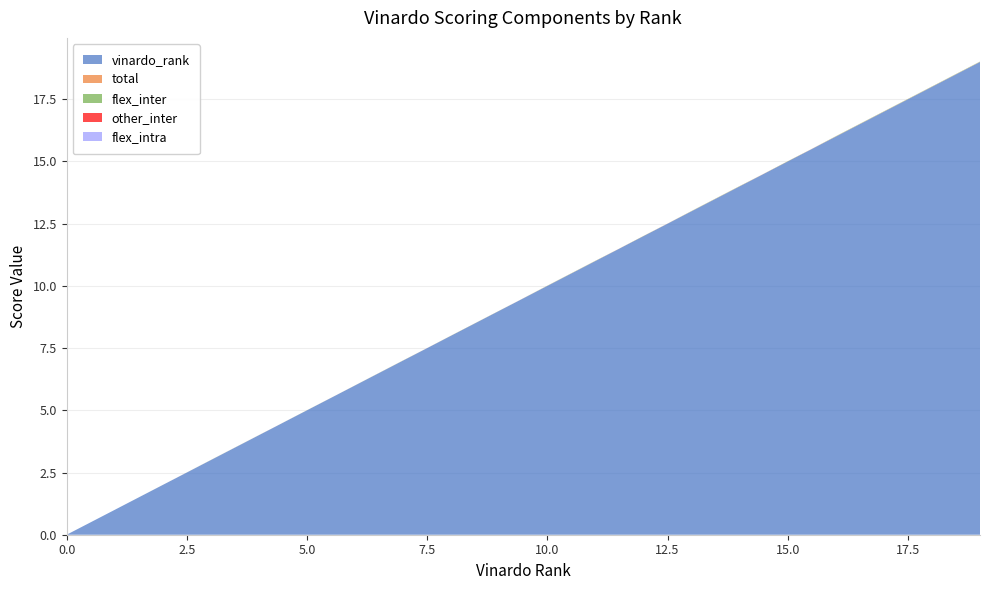

Reading left to right, list all the values displayed in this chart.

vinardo_rank: 0=0.0	1=1.0	2=2.0	3=3.0	4=4.0	5=5.0	6=6.0	7=7.0	8=8.0	9=9.0	10=10.0	11=11.0	12=12.0	13=13.0	14=14.0	15=15.0	16=16.0	17=17.0	18=18.0	19=19.0
total: 0=0.0	1=0.0	2=0.0	3=0.0	4=0.0	5=0.0	6=0.0	7=0.0	8=0.0	9=0.0	10=0.0	11=0.0	12=0.0	13=0.0	14=0.0	15=0.0	16=0.0	17=0.0	18=0.0	19=0.0
flex_inter: 0=0.0	1=0.0	2=-0.0	3=0.0	4=0.0	5=-0.0	6=0.0	7=0.0	8=-0.0	9=-0.0	10=0.0	11=0.0	12=-0.0	13=0.0	14=0.0	15=-0.0	16=0.0	17=0.0	18=0.0	19=0.0
other_inter: 0=0.0	1=0.0	2=0.0	3=0.0	4=0.0	5=0.0	6=0.0	7=0.0	8=0.0	9=0.0	10=0.0	11=0.0	12=0.0	13=0.0	14=0.0	15=0.0	16=0.0	17=0.0	18=0.0	19=0.0
flex_intra: 0=0.0	1=0.0	2=0.0	3=0.0	4=0.0	5=0.0	6=0.0	7=0.0	8=0.0	9=0.0	10=0.0	11=0.0	12=0.0	13=0.0	14=0.0	15=0.0	16=0.0	17=0.0	18=0.0	19=0.0